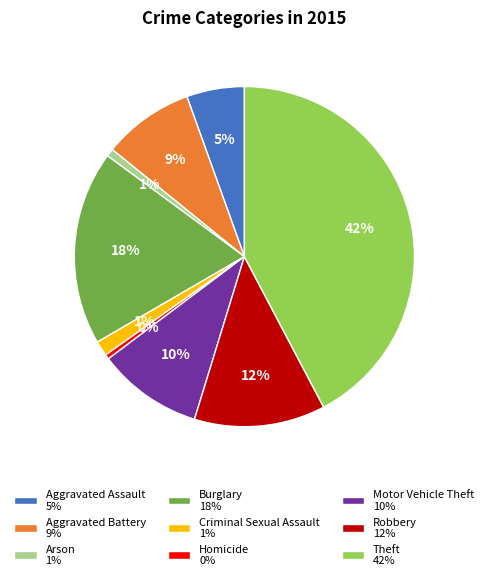

How many segments does this pie chart have?

9